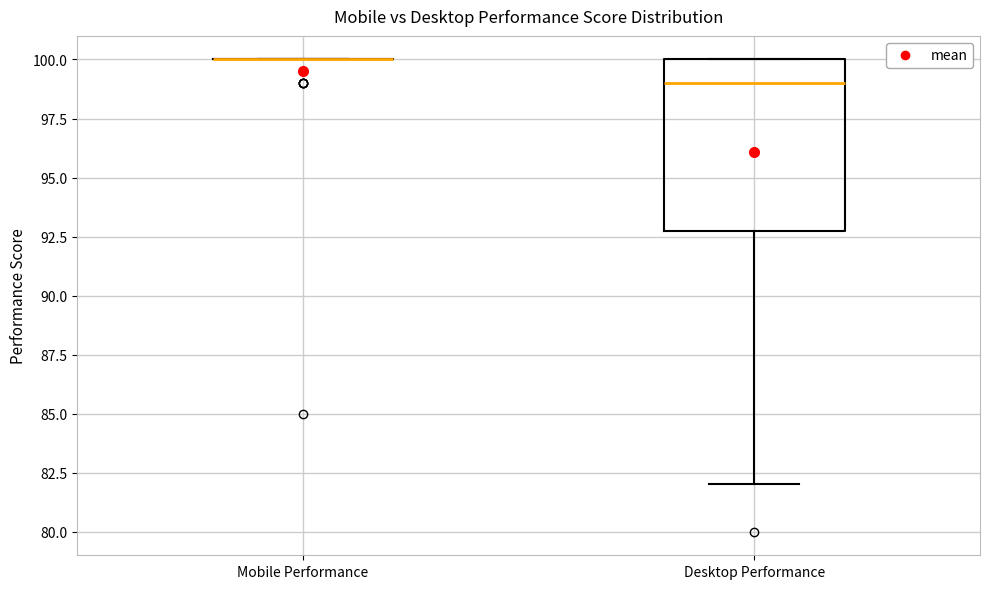

Reading left to right, transcribe this box plot: for each box, give where its median line is, the range the box spans, and where its two whiskers end, as read against the y-axis. The values are not printed on the chart, so give them approximately, as read against the axis.

Mobile Performance: box collapsed to a line at 100, whiskers 100 to 100
Desktop Performance: median 99, box 93 to 100, whiskers 82 to 100